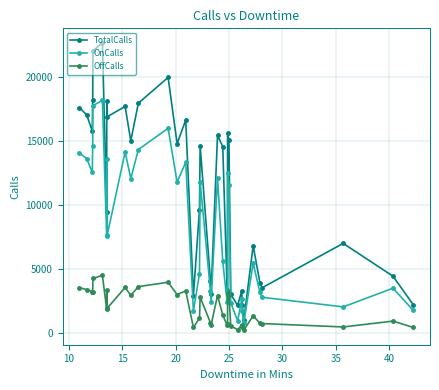

What is the minimum value shown in the chart?

213